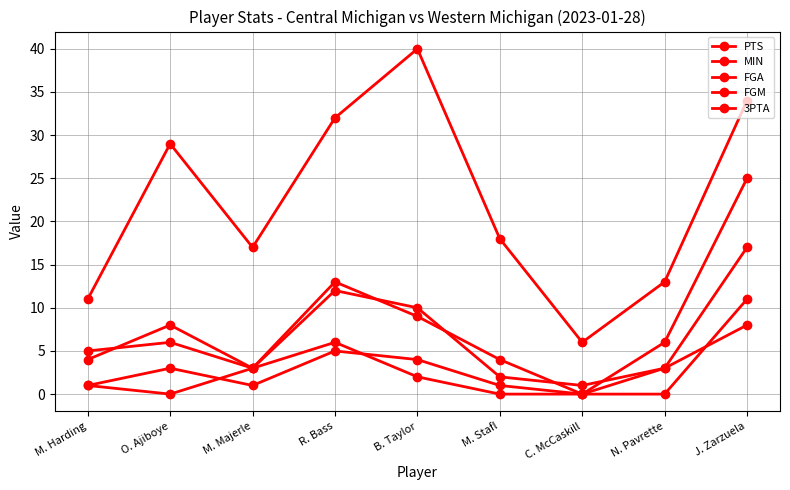

At which category does MIN reach its first local valley?

M. Majerle